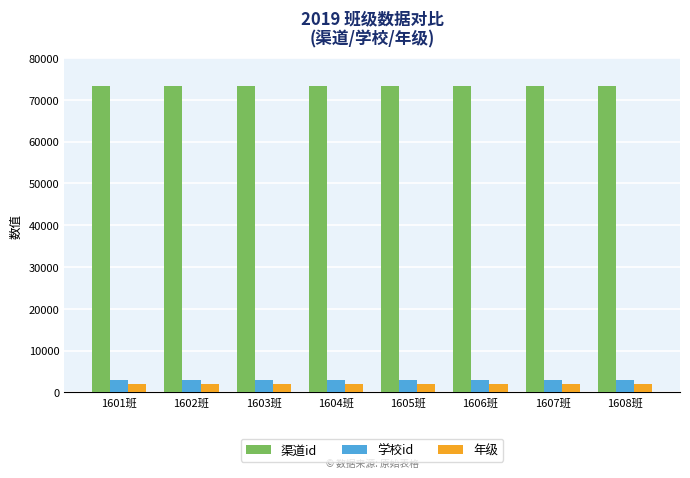

What is the difference between the highest and lowest values at 1602班?

71227